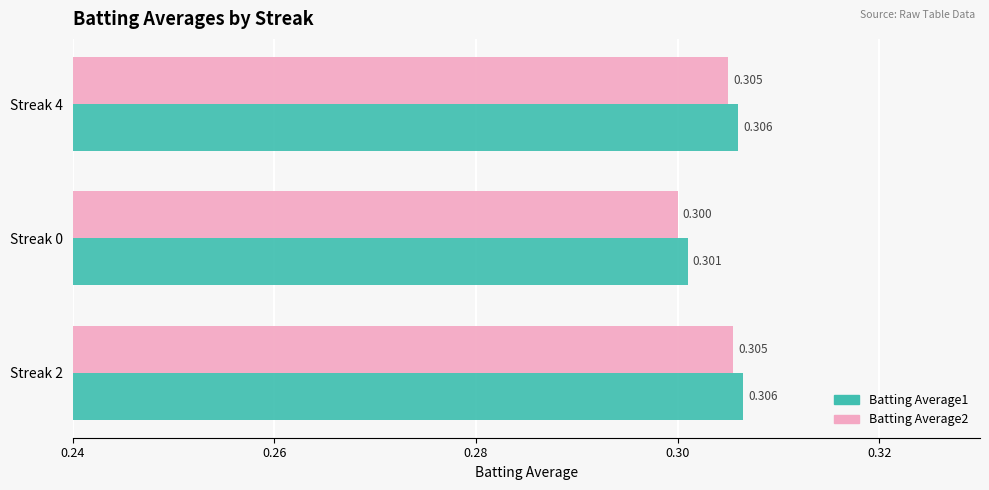

Is the value of Batting Average1 at Streak 4 greater than the value of Batting Average2 at Streak 0?

Yes